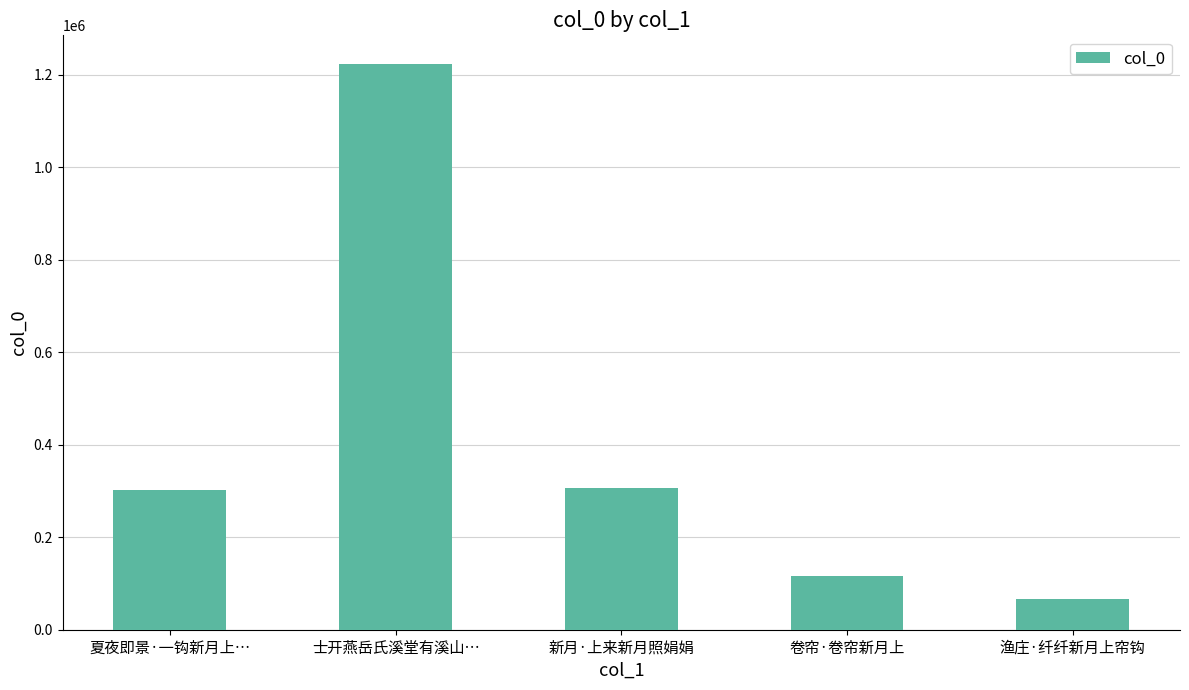

Which has a higher value, 士开燕岳氏溪堂有溪山… or 新月·上来新月照娟娟?

士开燕岳氏溪堂有溪山…